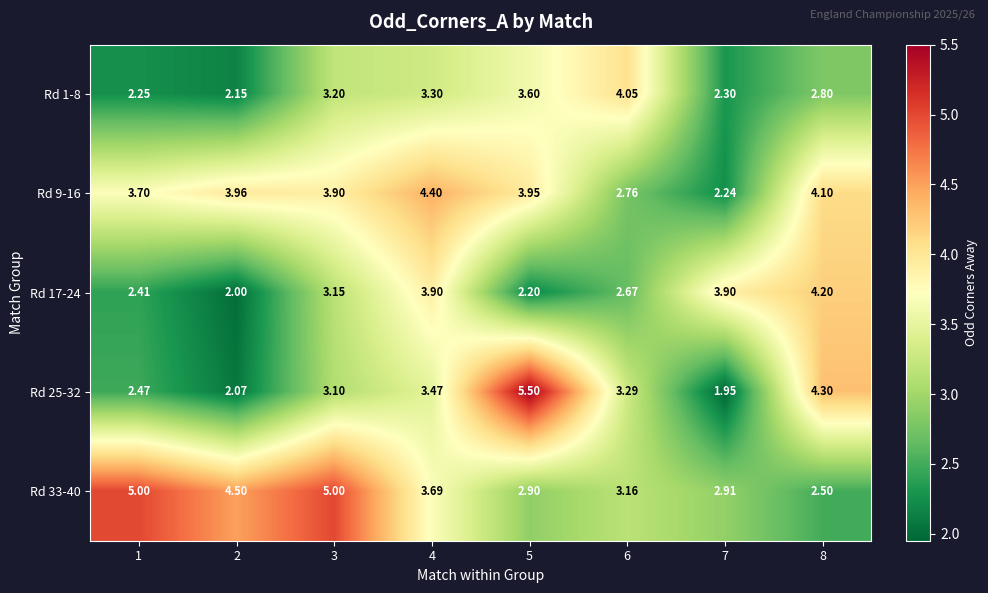

Is the value of Rd 17-24 at 4 greater than the value of Rd 33-40 at 1?

No